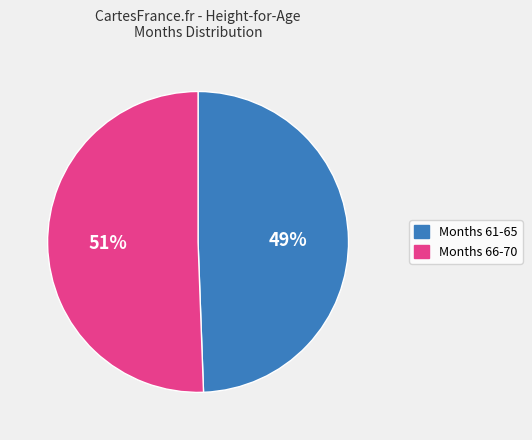

Is there a majority slice in this chart?

Yes